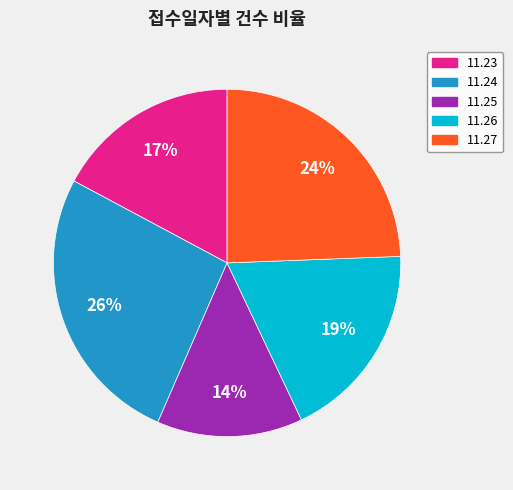

Count the number of slices in the pie.

5